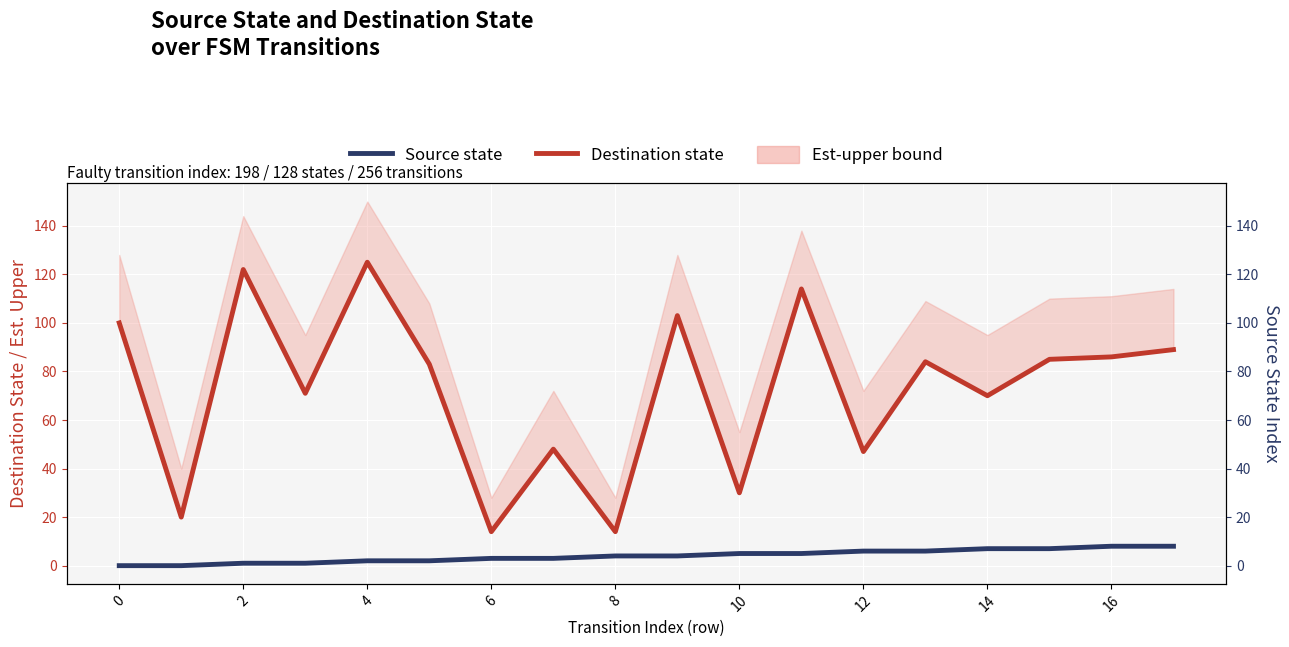

Which series changed the most between 11 and 12?

Destination state